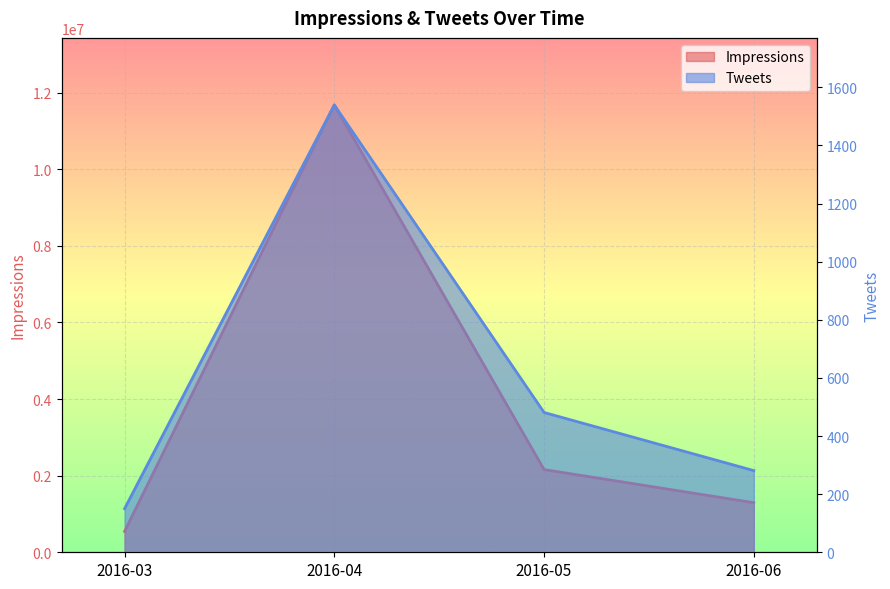

Reading left to right, list all the values displayed in this chart.

Impressions: 545337	11677457	2159470	1294622
Tweets: 150	1539	481	281